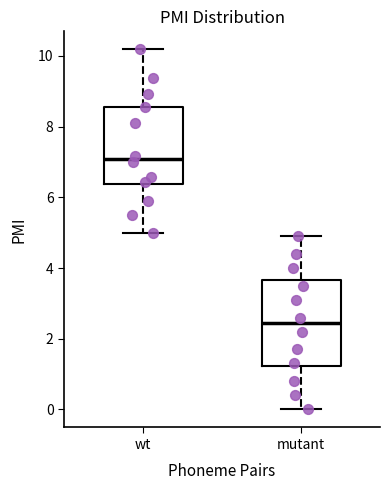

Which box's median line is the lowest?

mutant